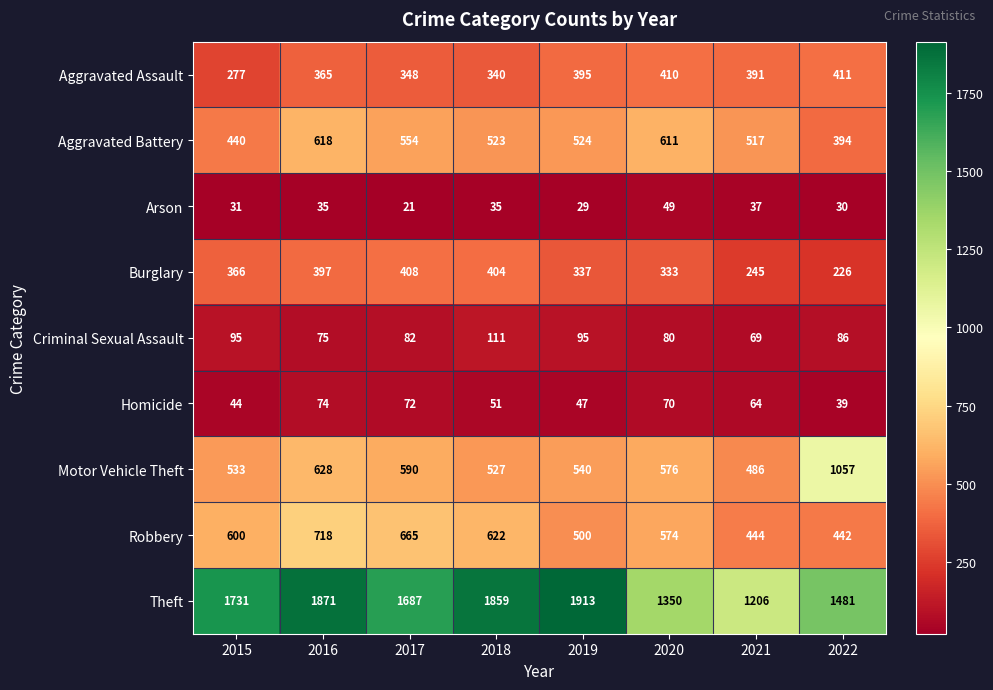

Which series has the largest range (max minus min)?

Theft